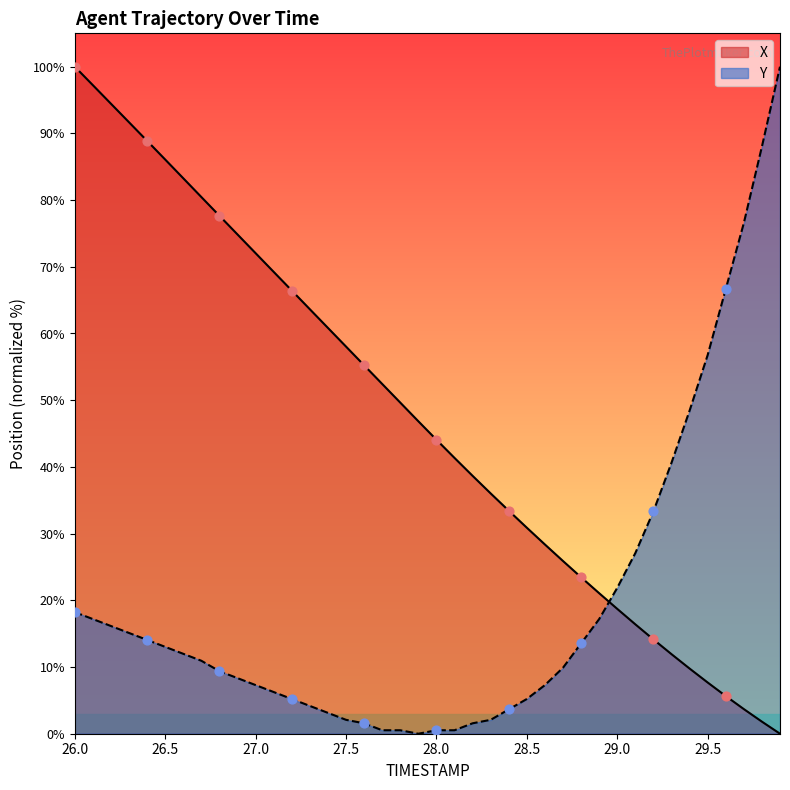

At how many categories does at least one series exceed 88?

7